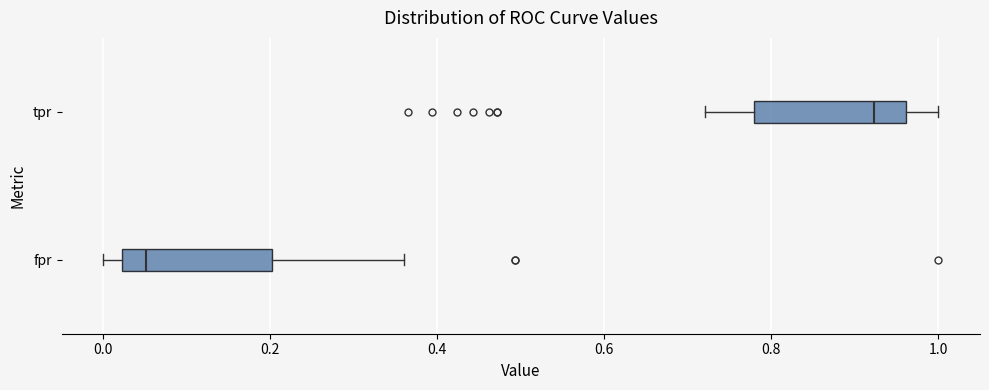

Reading bottom to top, transcribe this box plot: for each box, give where its median line is, the range the box spans, and where its two whiskers end, as read against the x-axis. The values are not printed on the chart, so give them approximately, as read against the axis.

fpr: median 0.06, box 0.02 to 0.20, whiskers 0.00 to 0.36
tpr: median 0.92, box 0.78 to 0.96, whiskers 0.72 to 1.00